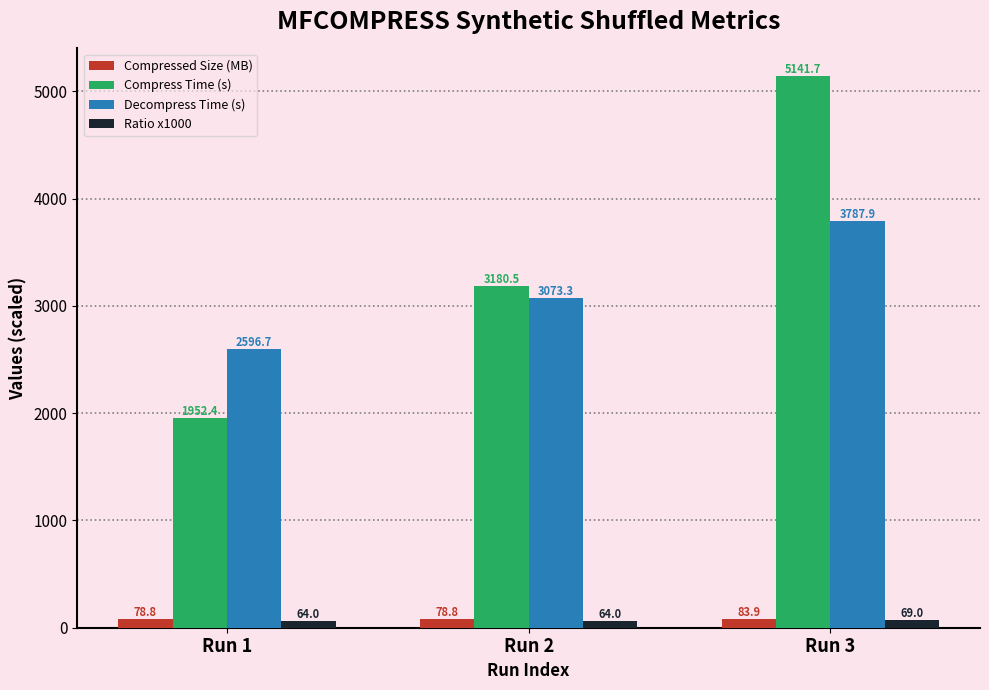

The Decompress Time (s) series shows 3073.3 at Run 2. True or false?

True